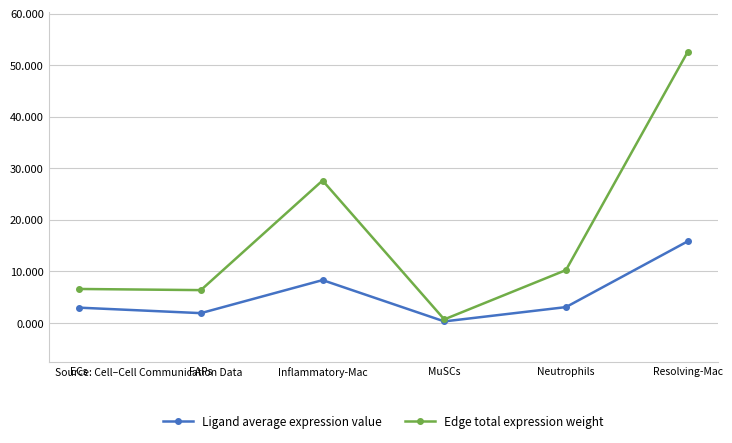

Rank the series by their maximum value, from lowest to highest.

Ligand average expression value, Edge total expression weight